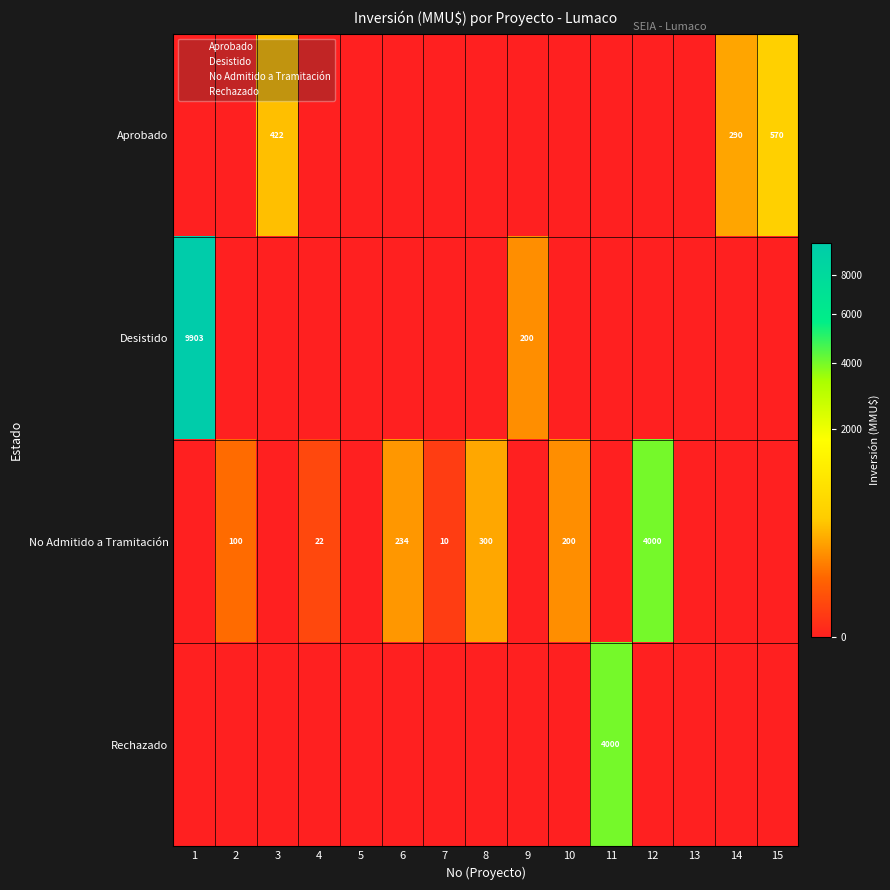

What is the sum of all Desistido values?

10103